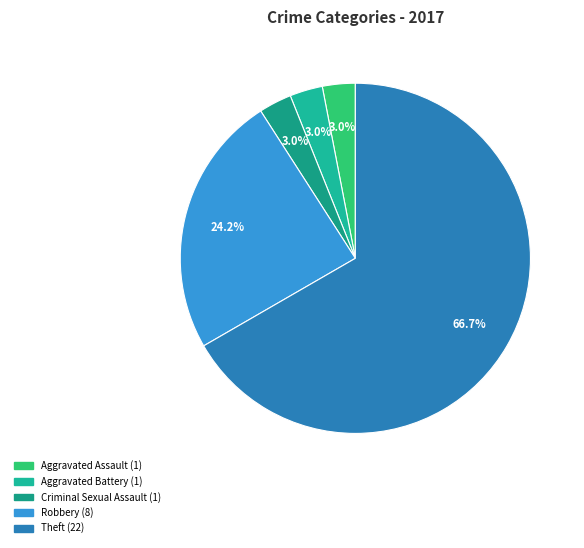

Count the number of slices in the pie.

5